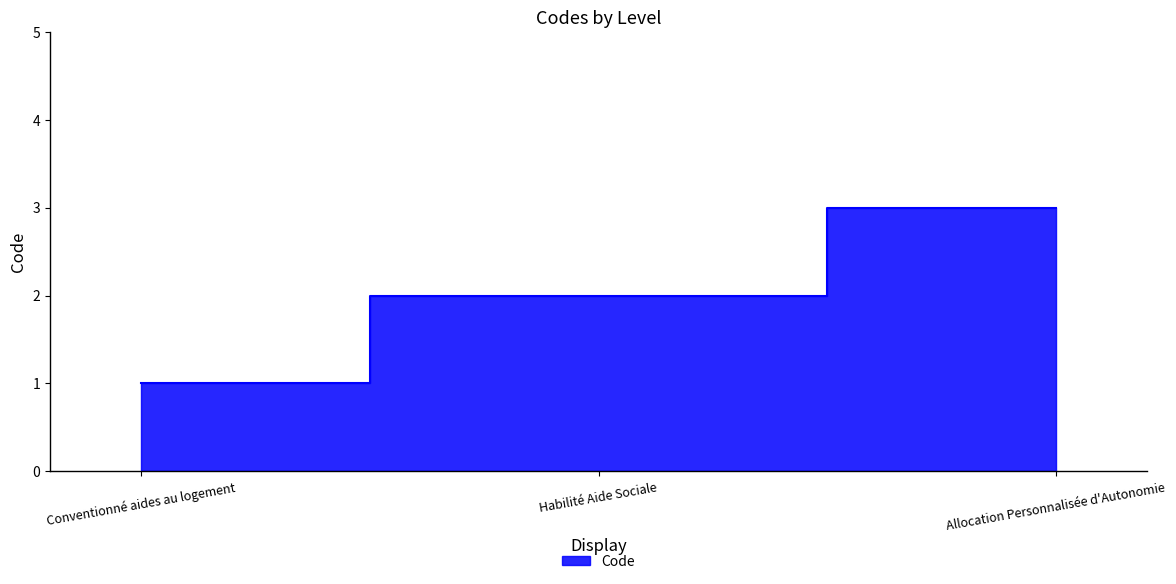

Is it true that the value at Habilité Aide Sociale is 2?

True